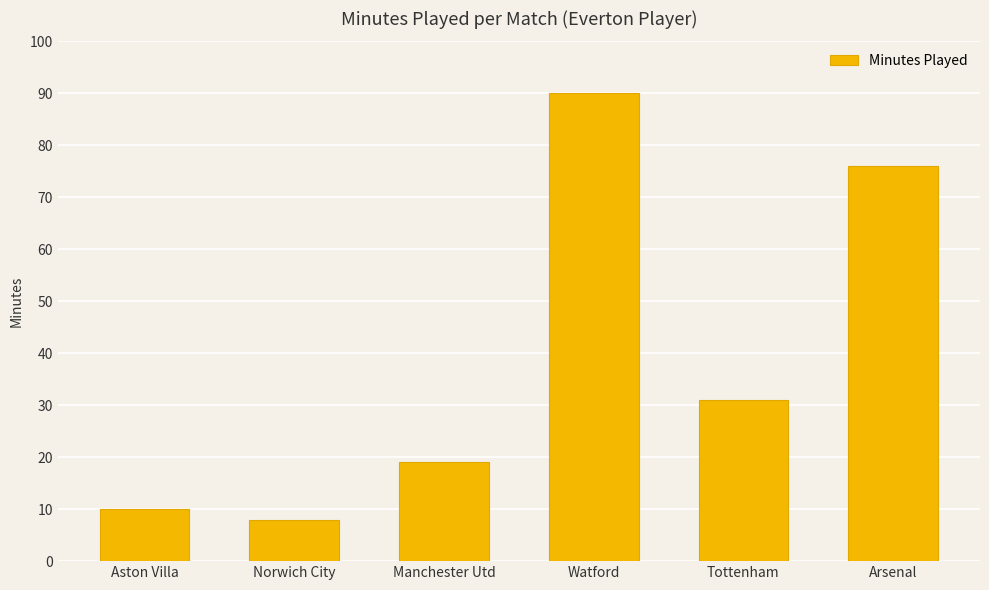

What value does the data have at Manchester Utd?

19